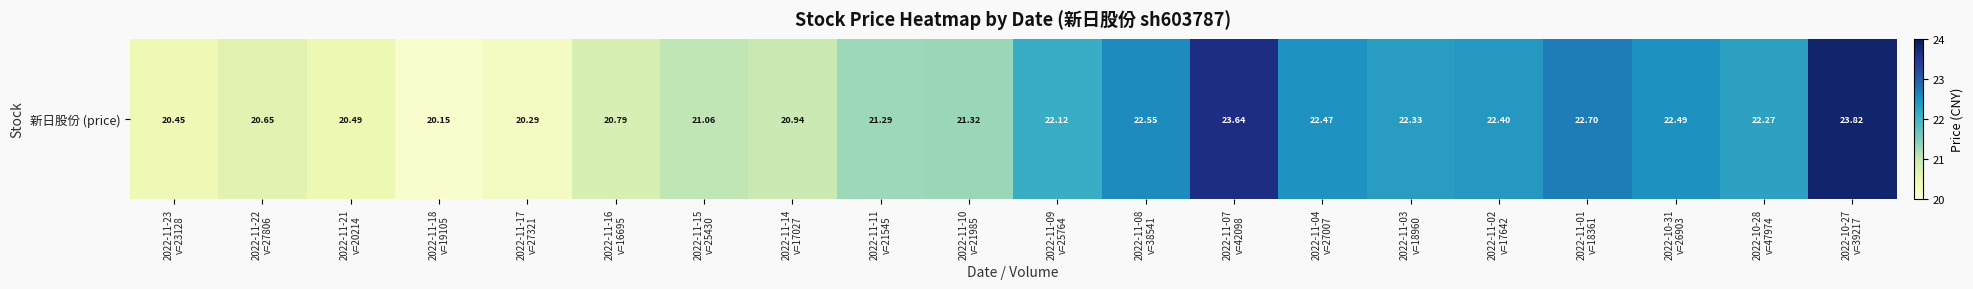

Reading left to right, transcribe all the data shown in this chart.

2022-11-23
v=23128=20.4	2022-11-22
v=27806=20.6	2022-11-21
v=20214=20.5	2022-11-18
v=19105=20.1	2022-11-17
v=27321=20.3	2022-11-16
v=16695=20.8	2022-11-15
v=25430=21.1	2022-11-14
v=17027=20.9	2022-11-11
v=21545=21.3	2022-11-10
v=21985=21.3	2022-11-09
v=25764=22.1	2022-11-08
v=38541=22.6	2022-11-07
v=42098=23.6	2022-11-04
v=27007=22.5	2022-11-03
v=18960=22.3	2022-11-02
v=17642=22.4	2022-11-01
v=18361=22.7	2022-10-31
v=26903=22.5	2022-10-28
v=47974=22.3	2022-10-27
v=39217=23.8